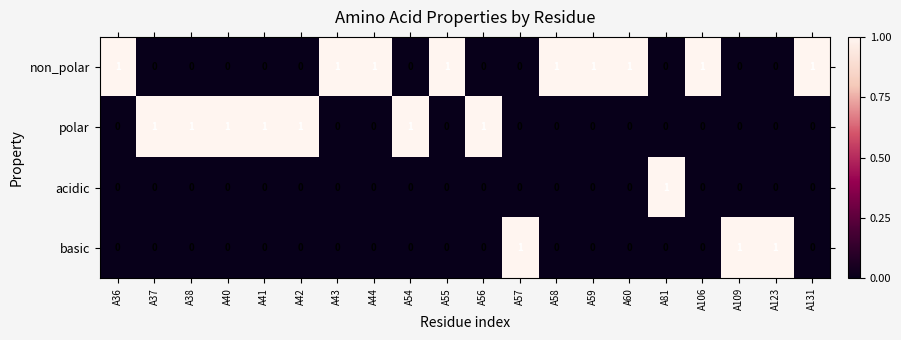

At how many categories does at least one series exceed 0?

20